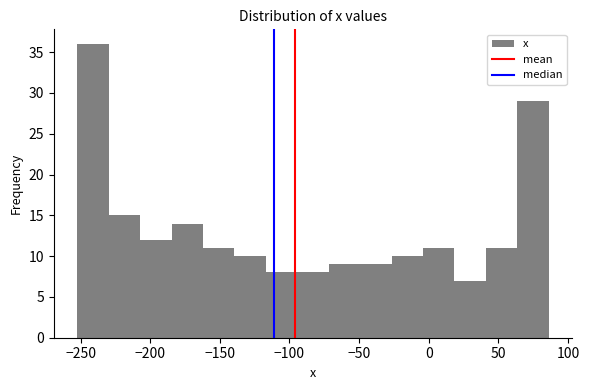

What is the height of the bar covering 65 to 85 on the x-axis? Neither the bar edges nor the heights are printed on the chart, so give them approximately, as read against the axes.

29